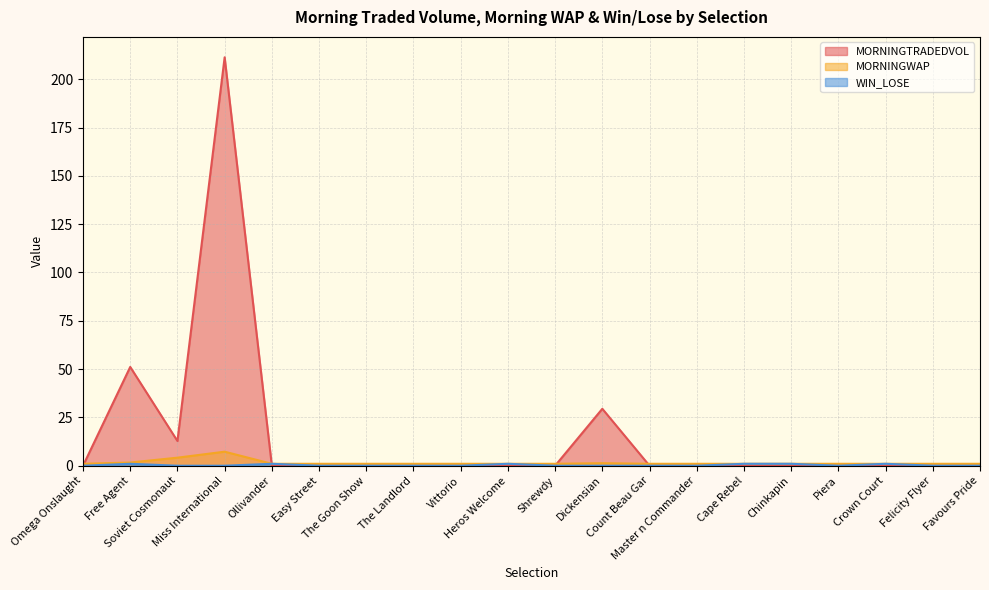

Which series has the largest total across all categories?

MORNINGTRADEDVOL